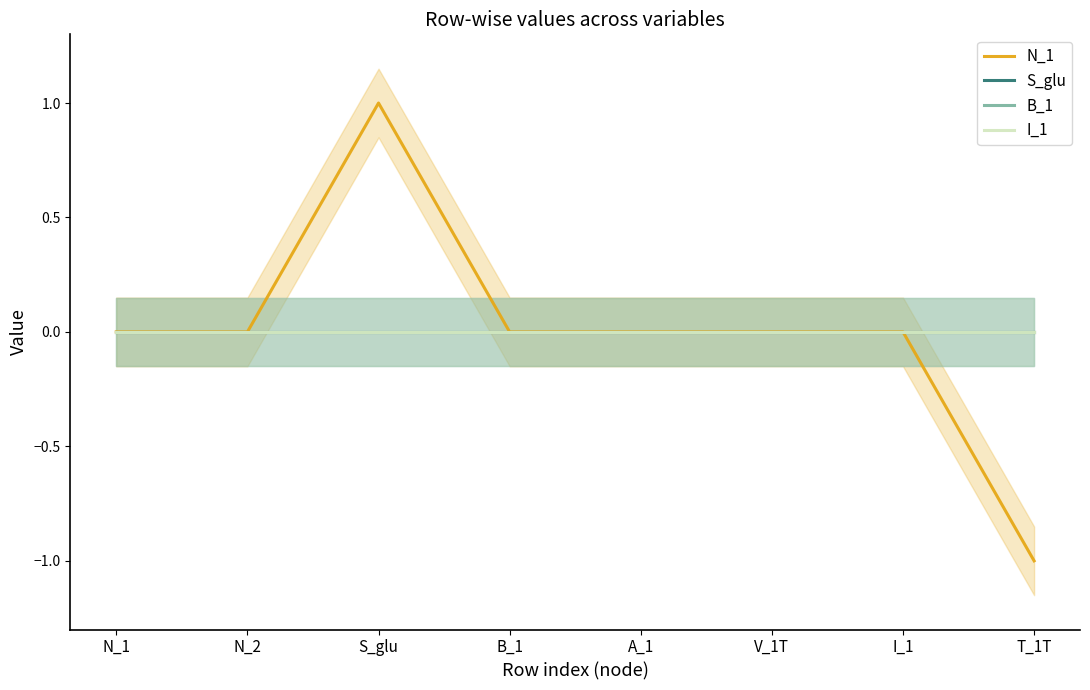

Between A_1 and V_1T, which series saw the biggest shift?

N_1